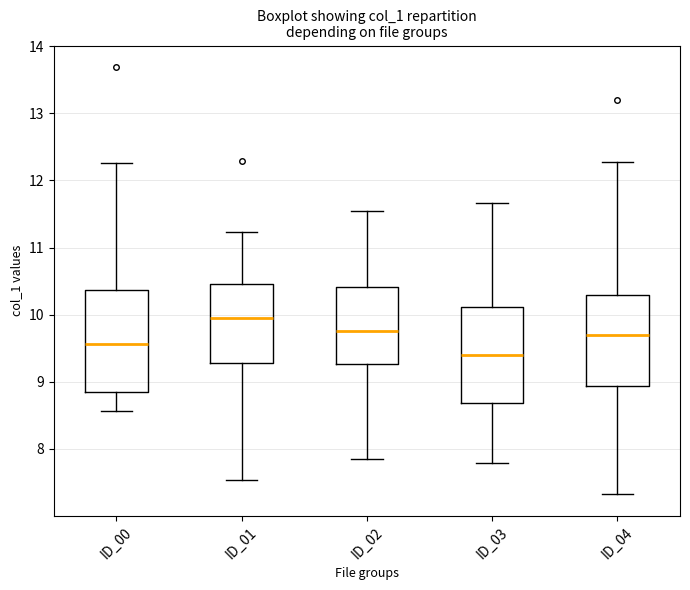

Reading left to right, transcribe this box plot: for each box, give where its median line is, the range the box spans, and where its two whiskers end, as read against the y-axis. The values are not printed on the chart, so give them approximately, as read against the axis.

ID_00: median 9.6, box 8.9 to 10.4, whiskers 8.6 to 12.3
ID_01: median 9.9, box 9.3 to 10.5, whiskers 7.5 to 11.2
ID_02: median 9.8, box 9.3 to 10.4, whiskers 7.8 to 11.5
ID_03: median 9.4, box 8.7 to 10.1, whiskers 7.8 to 11.7
ID_04: median 9.7, box 8.9 to 10.3, whiskers 7.3 to 12.3